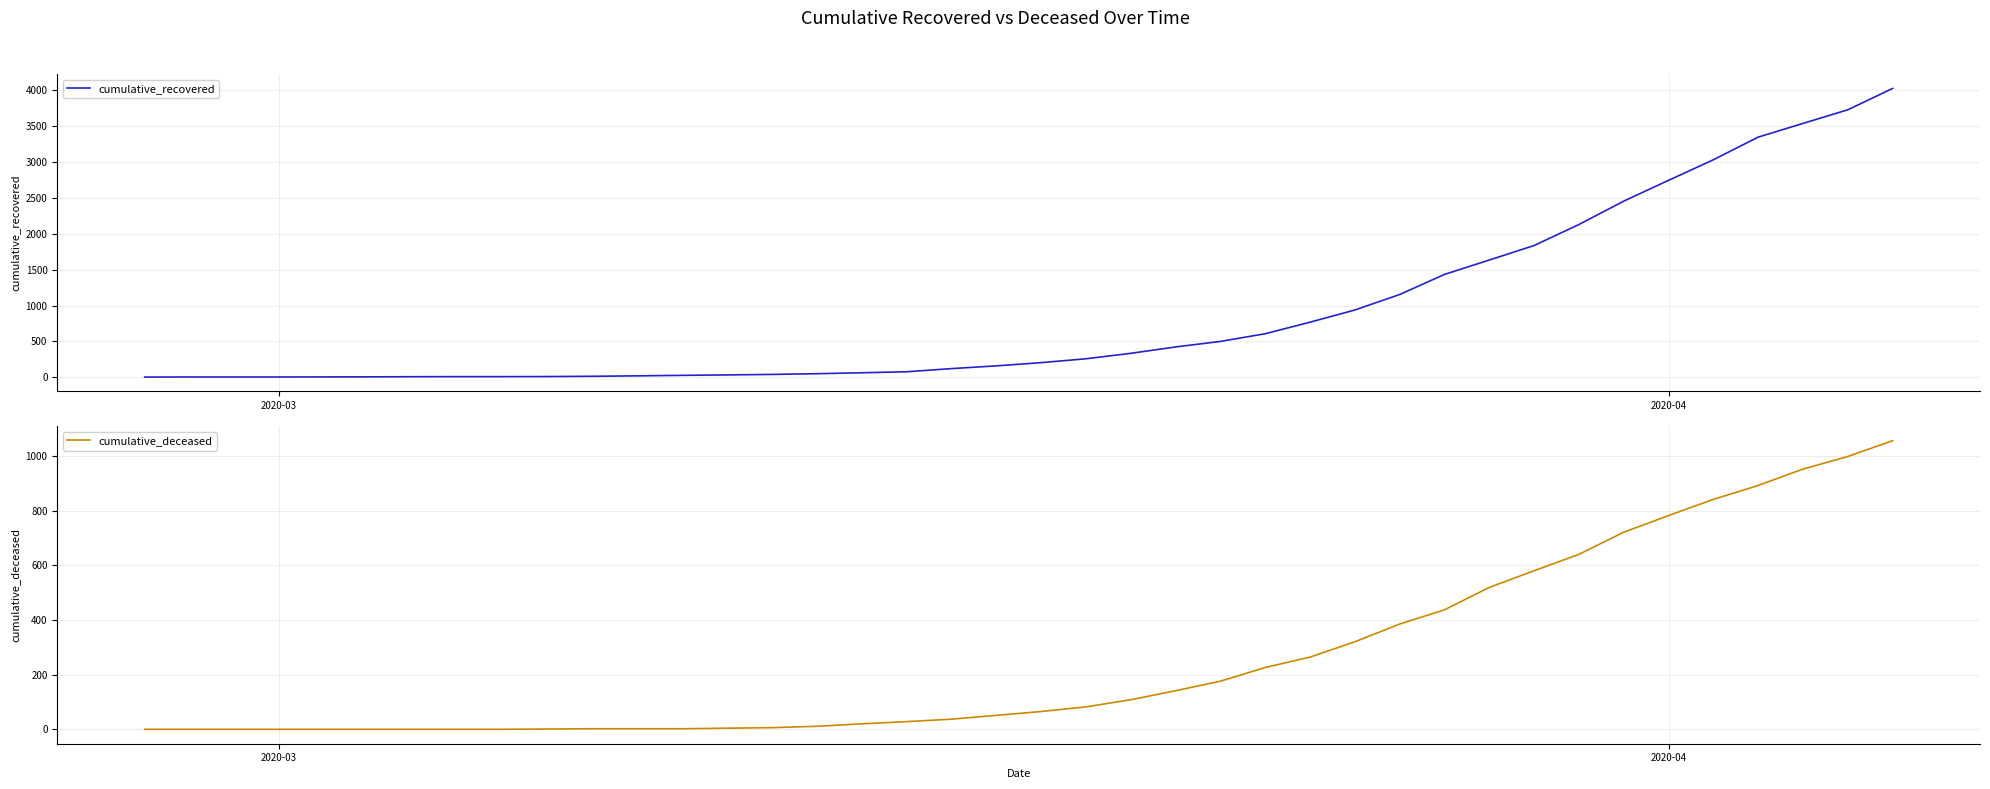

True or false: cumulative_deceased and cumulative_recovered intersect in this chart.

False